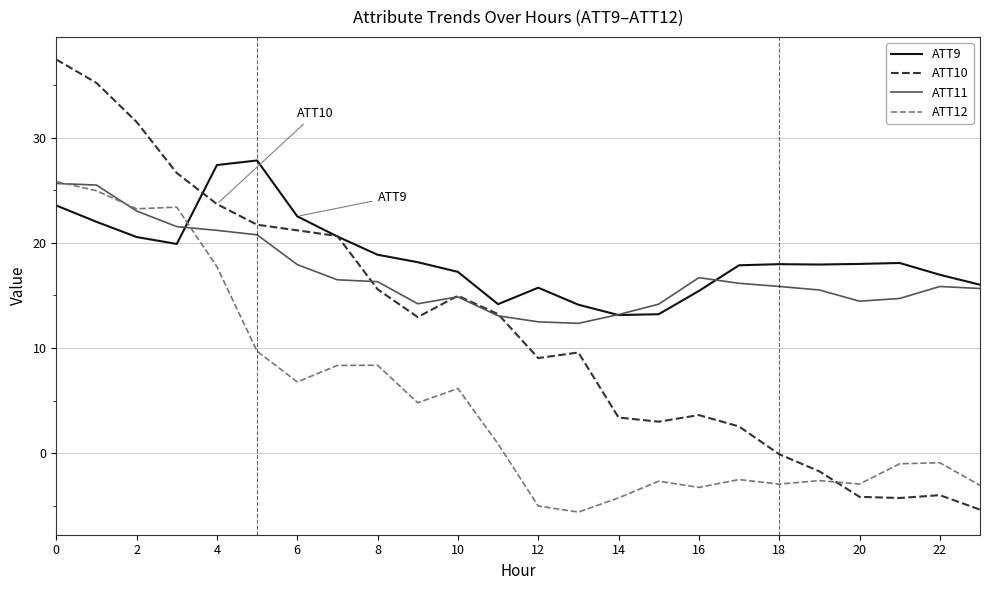

True or false: ATT12 and ATT10 intersect in this chart.

True